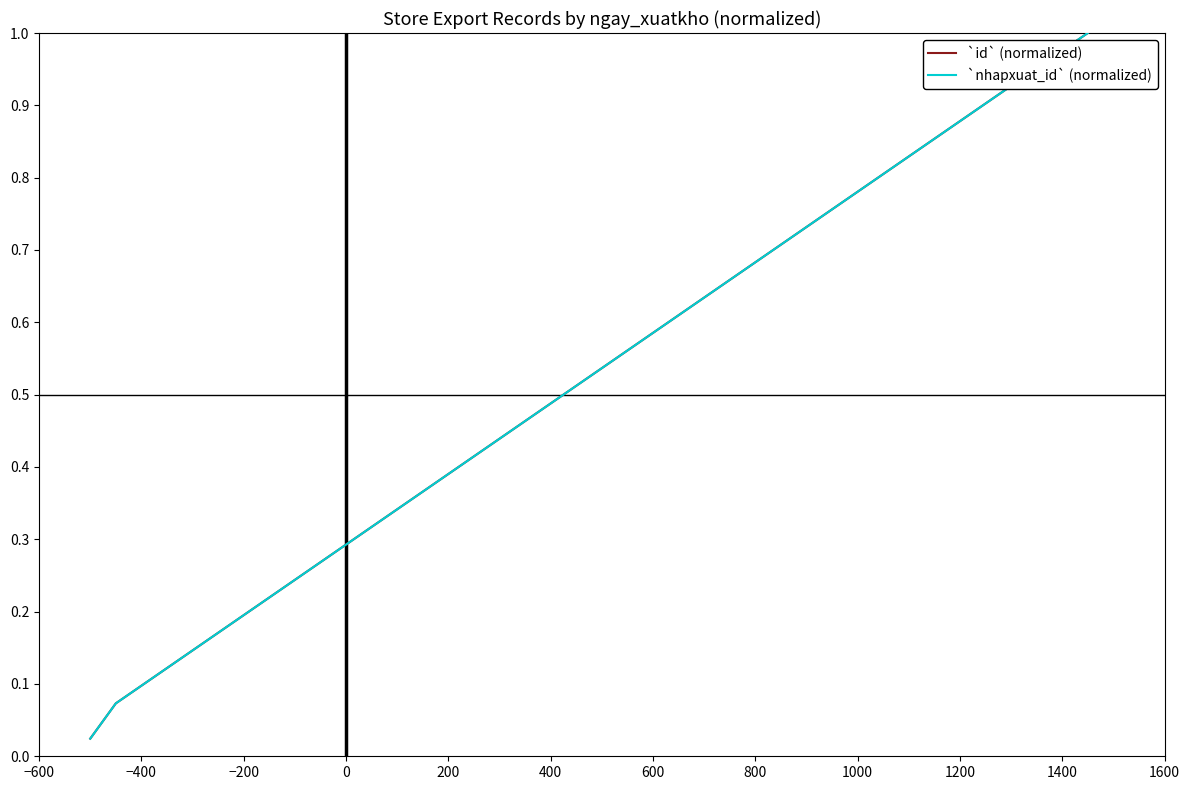

Which series has the largest total across all categories?

`id` (normalized)